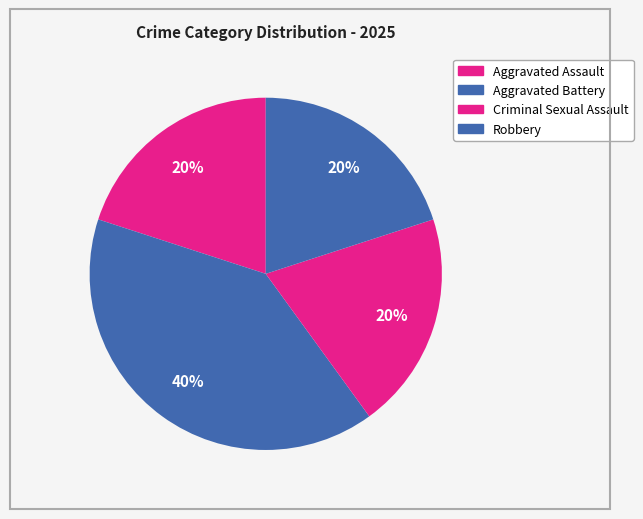

How many segments does this pie chart have?

4